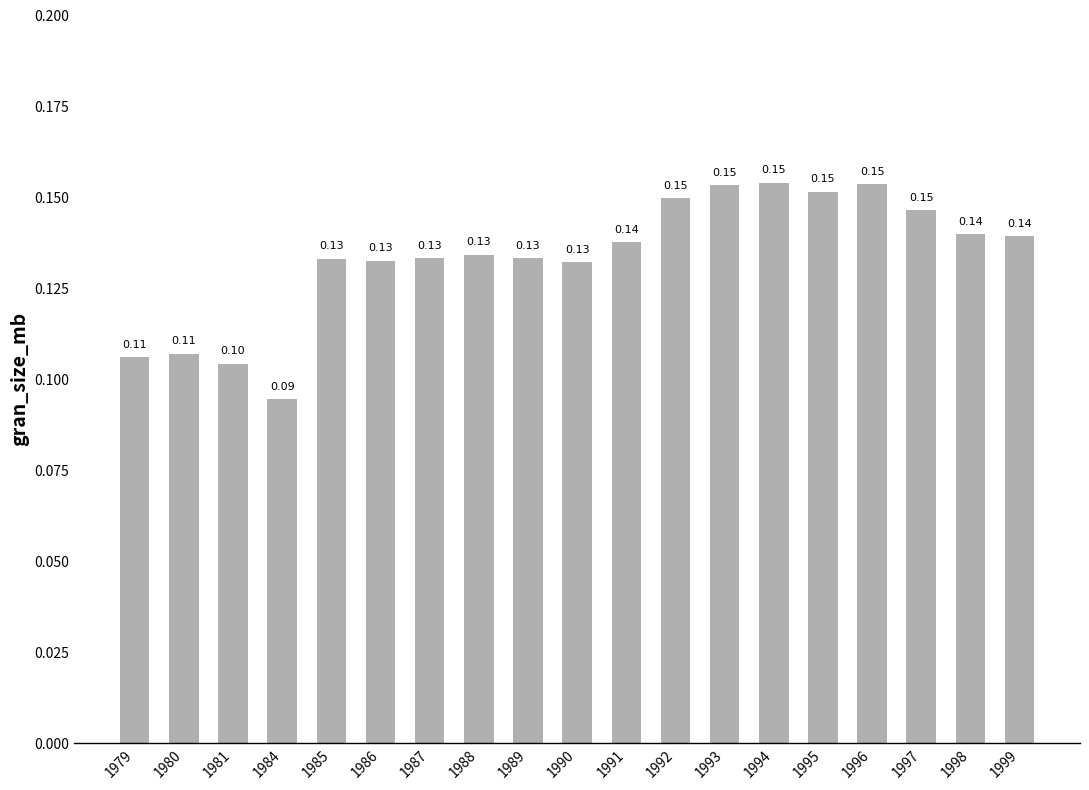

Between 1988 and 1997, which is larger?

1997